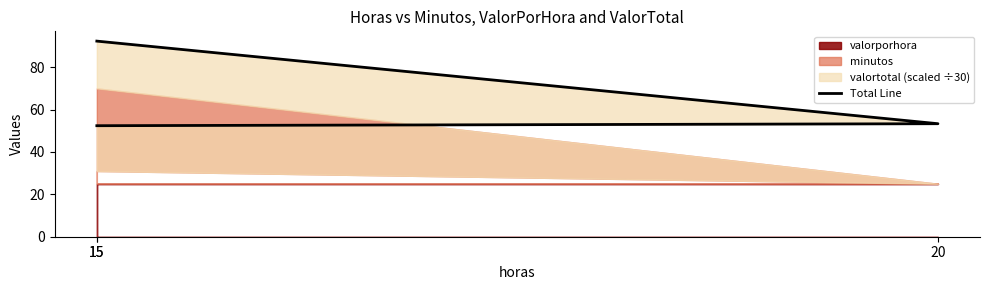

At which category does the chart reach its peak across all series?

15